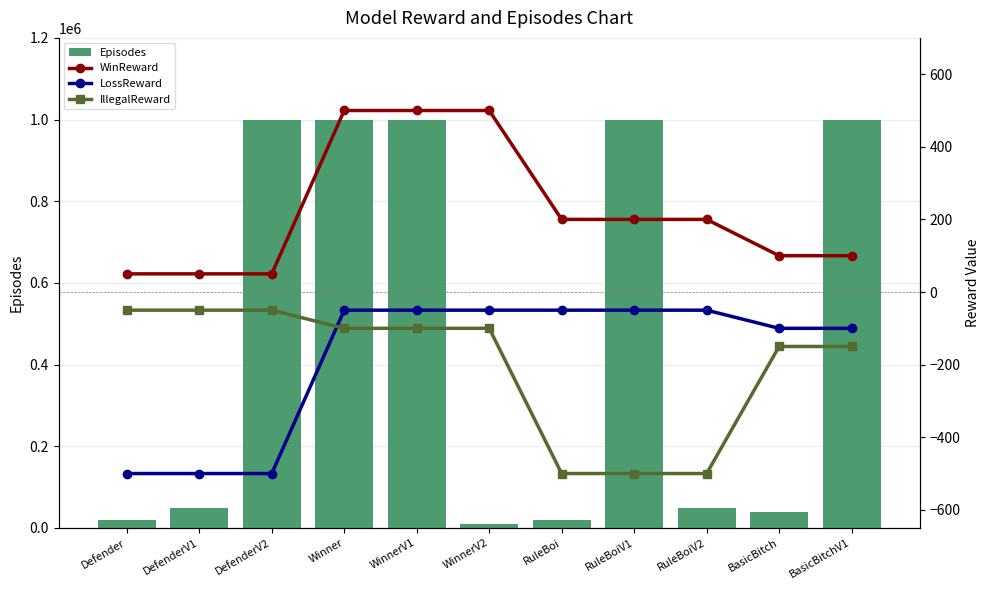

Reading left to right, what are all the values shown in this chart?

Episodes: 20000	50000	1000000	1000000	1000000	10000	20000	1000000	50000	40000	1000000
WinReward: 50	50	50	500	500	500	200	200	200	100	100
LossReward: -500	-500	-500	-50	-50	-50	-50	-50	-50	-100	-100
IllegalReward: -50	-50	-50	-100	-100	-100	-500	-500	-500	-150	-150